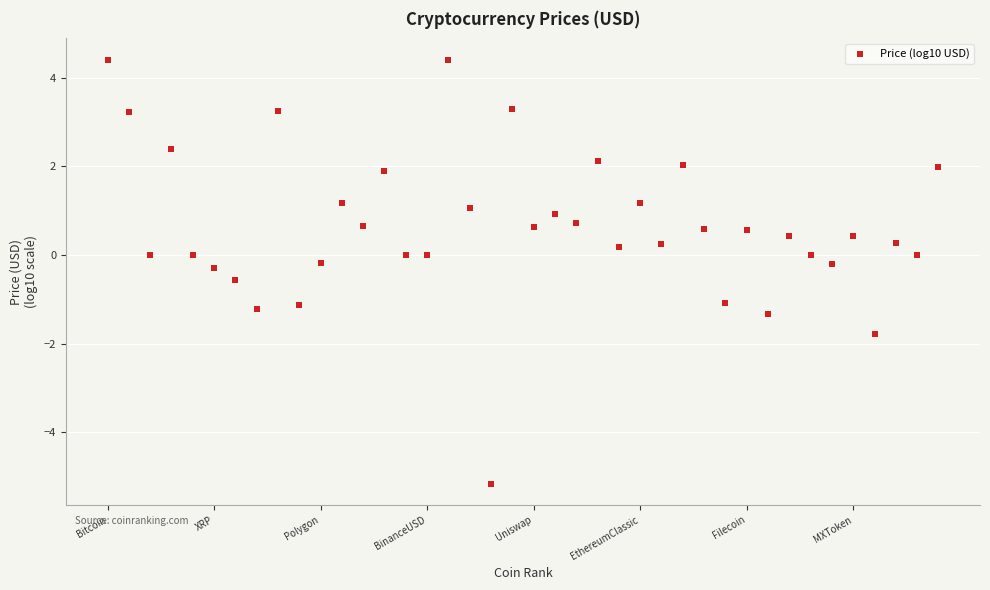

What is the range of Y values (max minus min)?

9.6